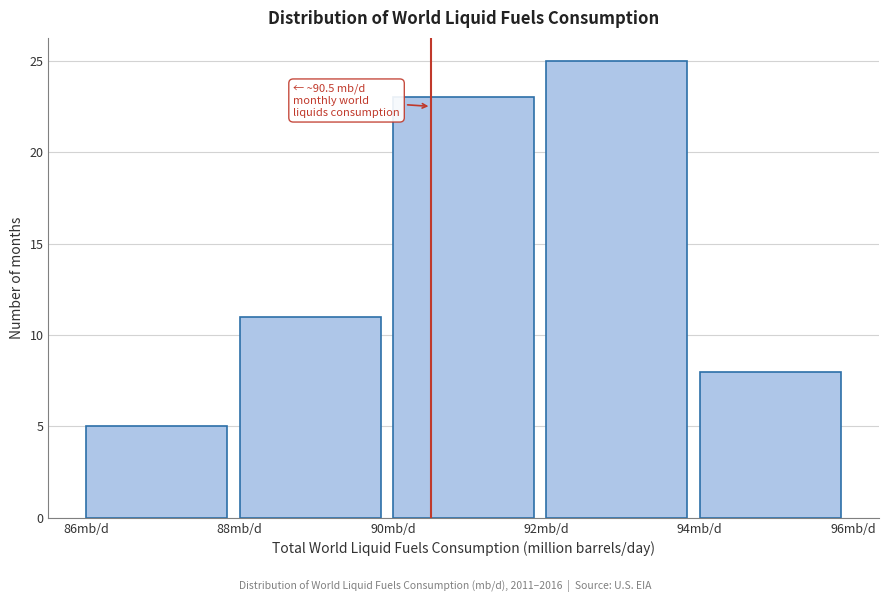

Which range on the x-axis has the tallest bar?

92 to 94